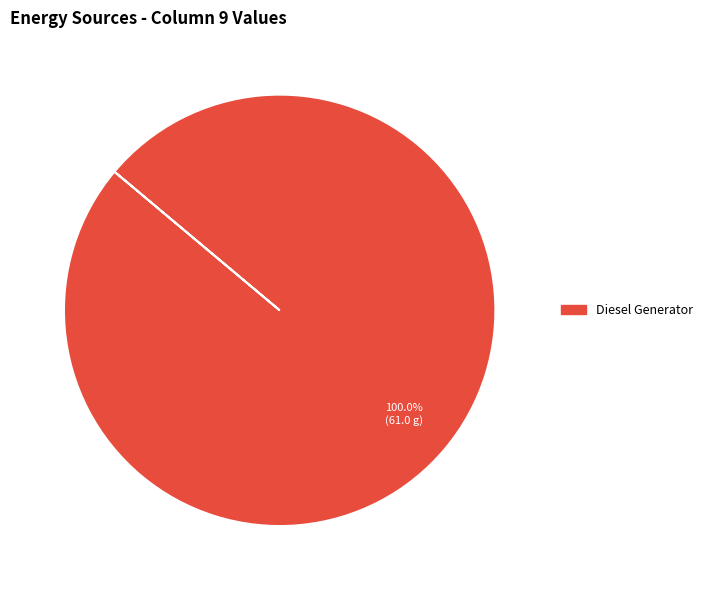

Is there any slice that represents more than half of the pie?

Yes